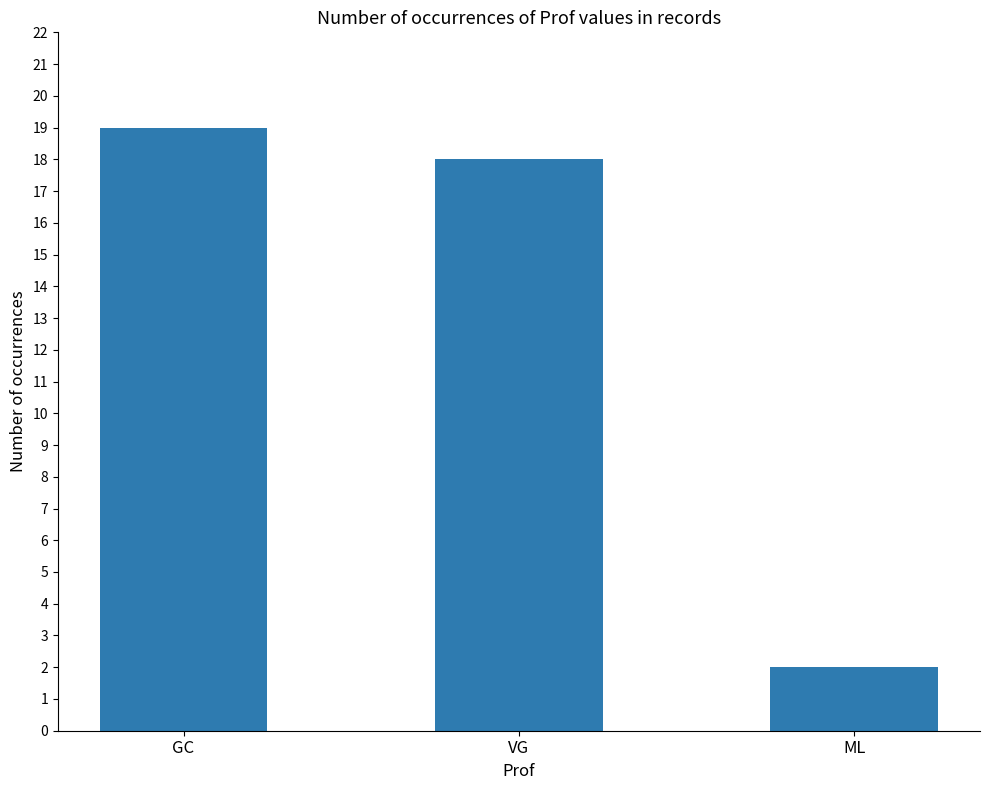

What is the value of the 2nd bar from the left?

18